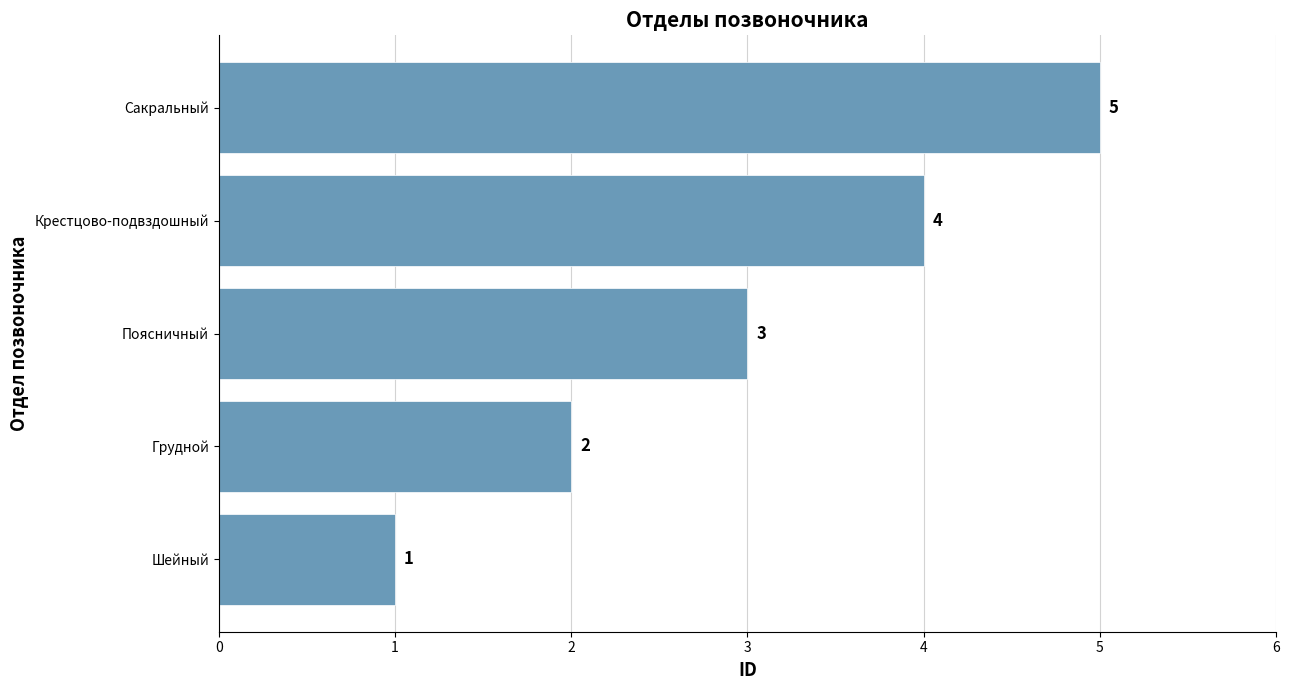

Is it true that the value at Крестцово-подвздошный is 2?

False